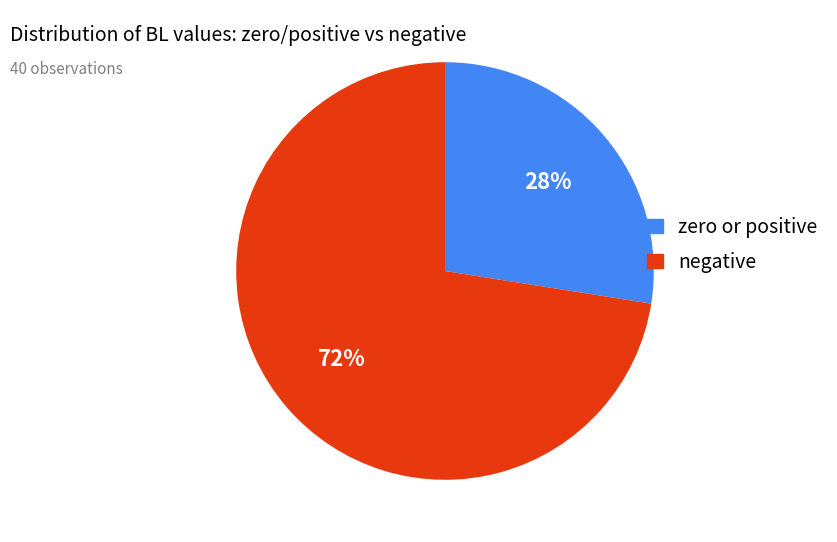

To the nearest percent, what is the average slice percentage?

50%